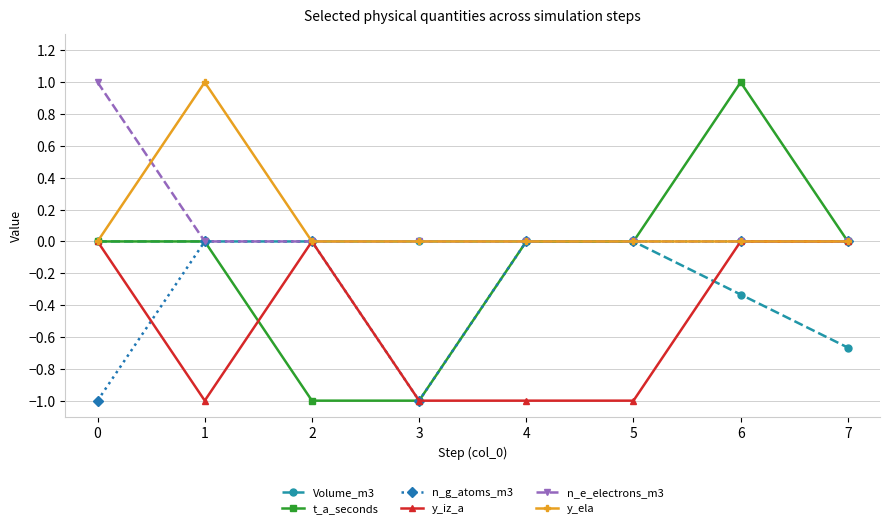

Where is the first local minimum for y_iz_a?

1